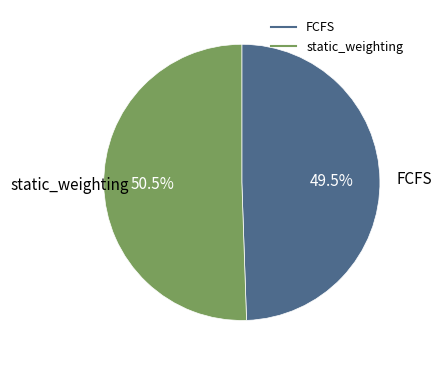

How many segments does this pie chart have?

2